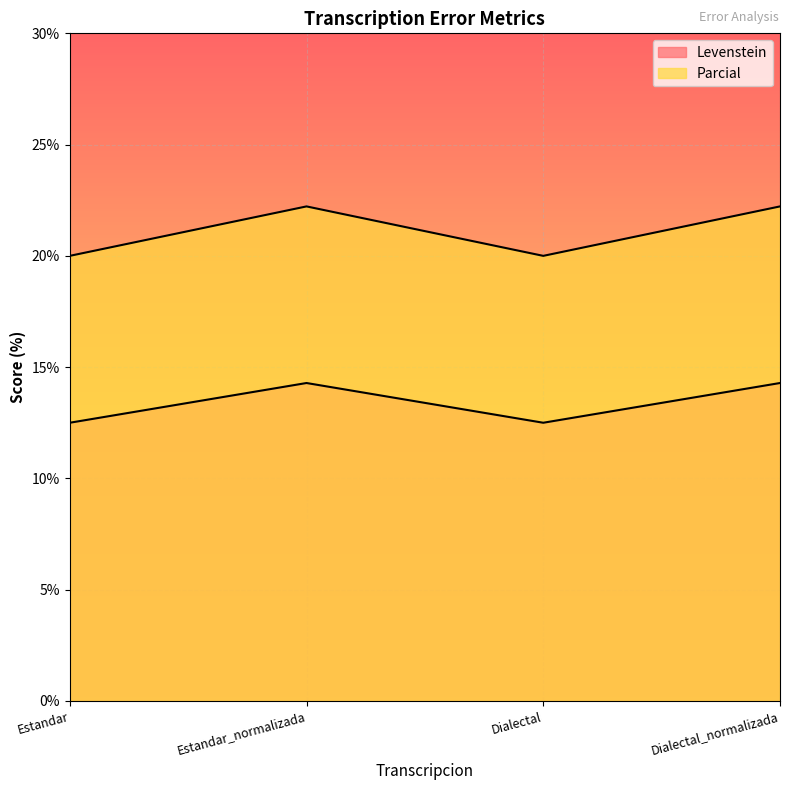

List the series in order of their peak value, highest first.

Parcial, Levenstein